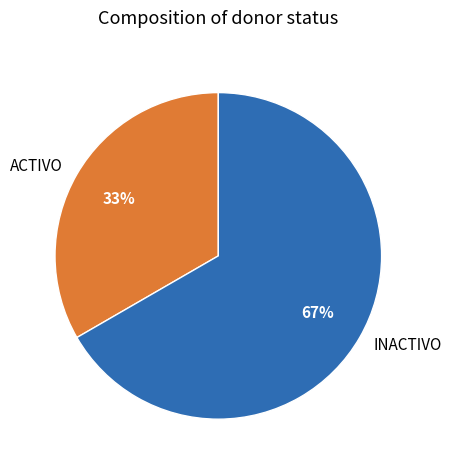

Do INACTIVO and ACTIVO together represent more than half of the pie?

Yes